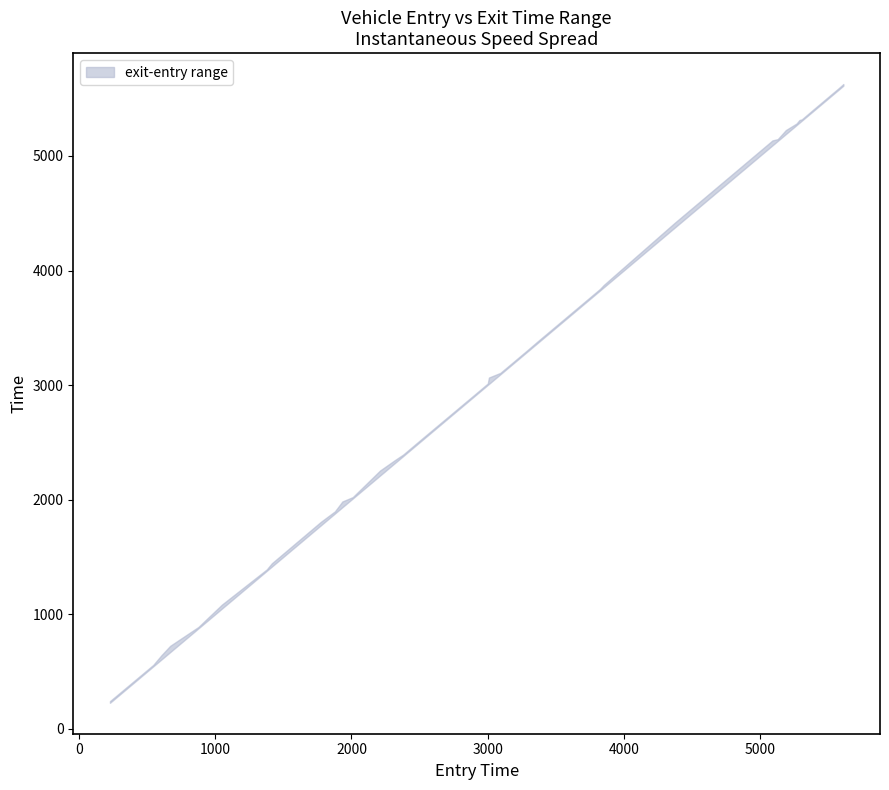

What is the average value of the upper series?

3053.1